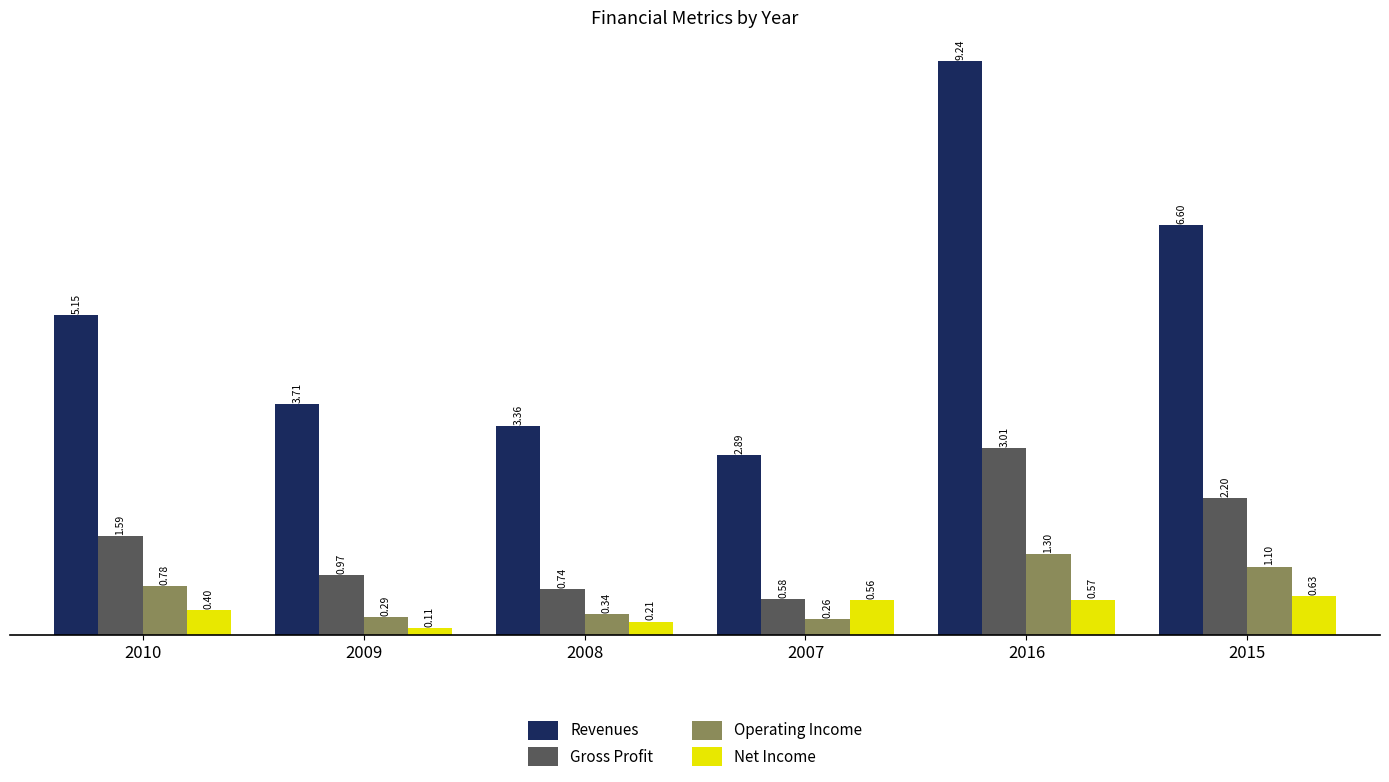

What is the greatest value displayed?

9.2